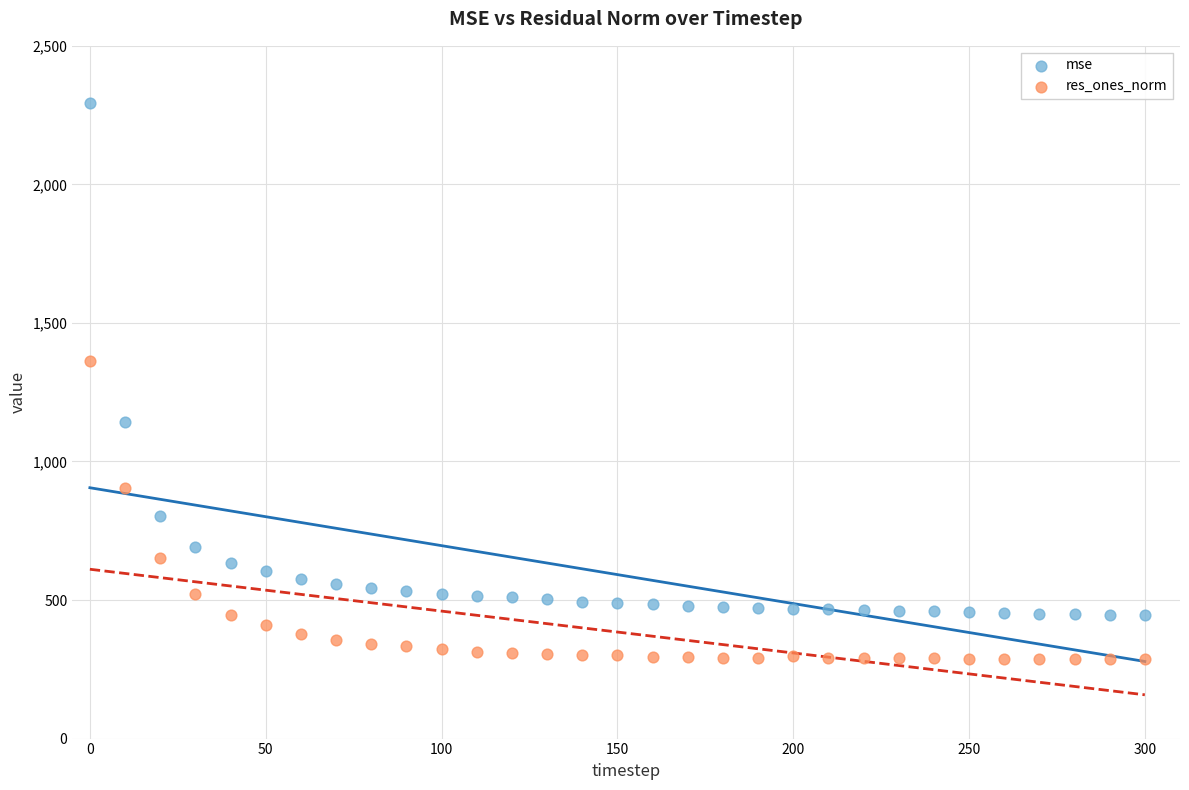

Which series reaches the minimum Y coordinate?

res_ones_norm